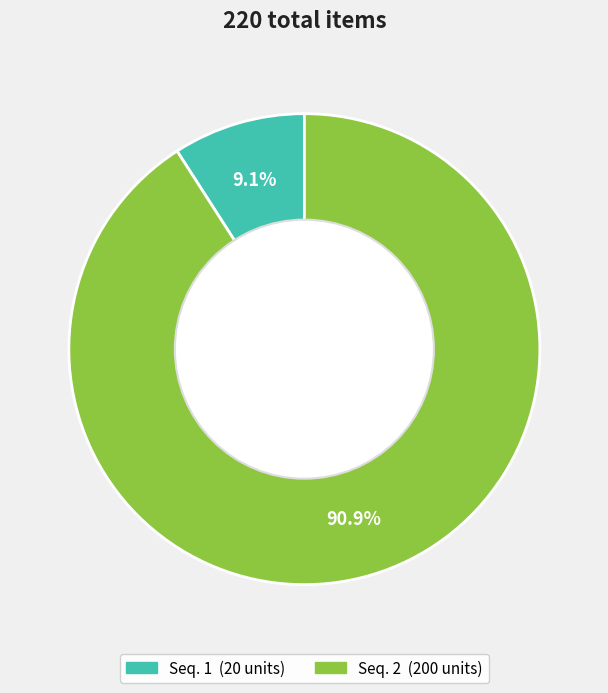

Is there any slice that represents more than half of the pie?

Yes